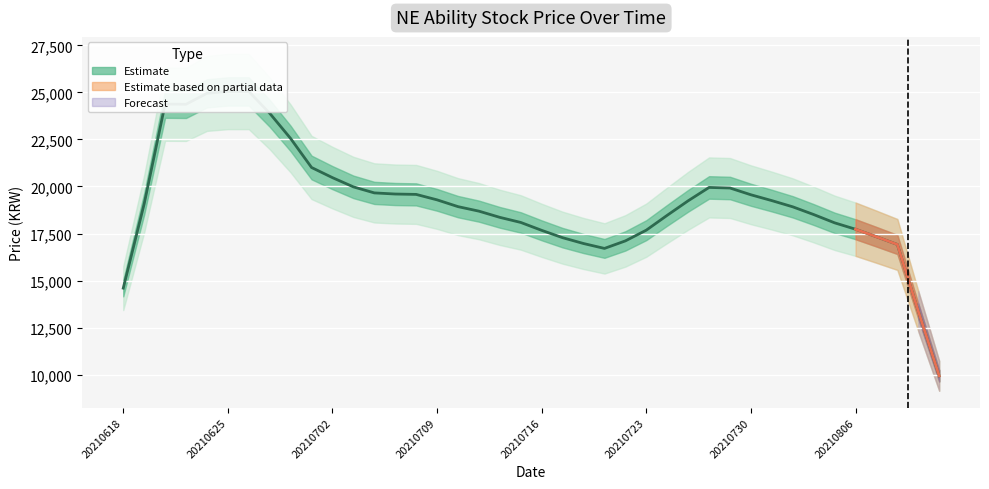

Reading left to right, transcribe all the data shown in this chart.

14600	19080	24380	24370	24950	25050	25050	23890	22550	21010	20470	19980	19660	19600	19580	19290	18930	18690	18360	18090	17670	17280	16970	16710	17110	17680	18470	19240	19950	19920	19560	19250	18920	18510	18070	17730	17330	16920	13380	9940